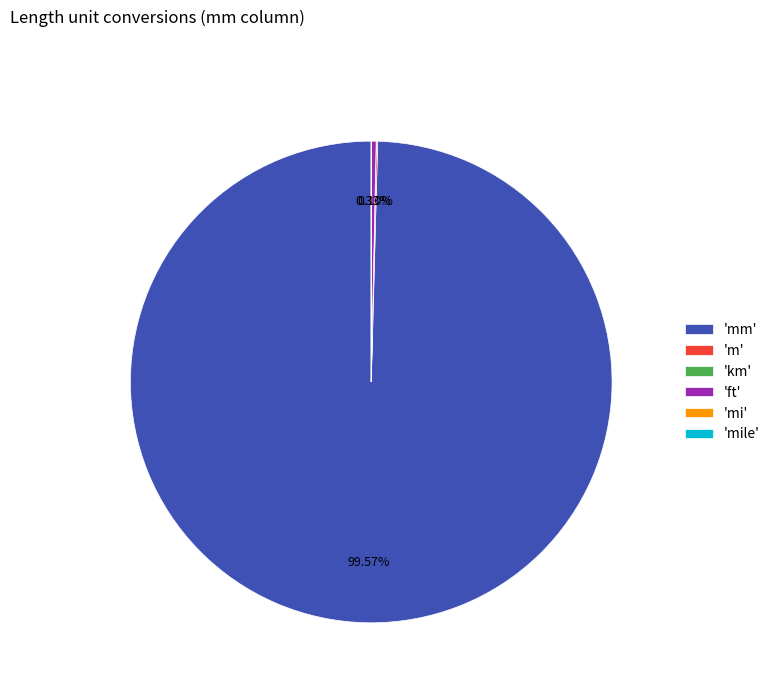

Is there any slice that represents more than half of the pie?

Yes